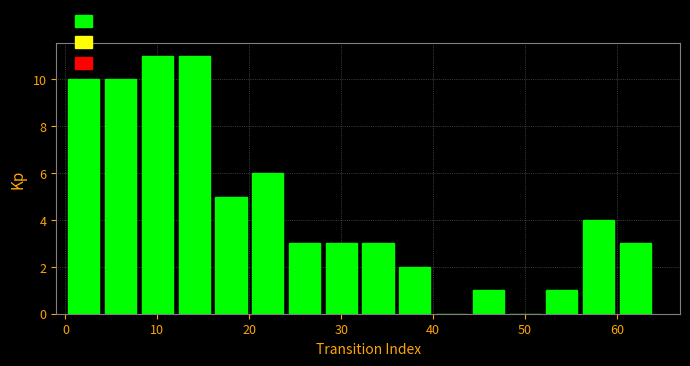

What is the height of the bar covering 24 to 28 on the x-axis? The values are not printed on the chart, so give them approximately, as read against the axis.

3